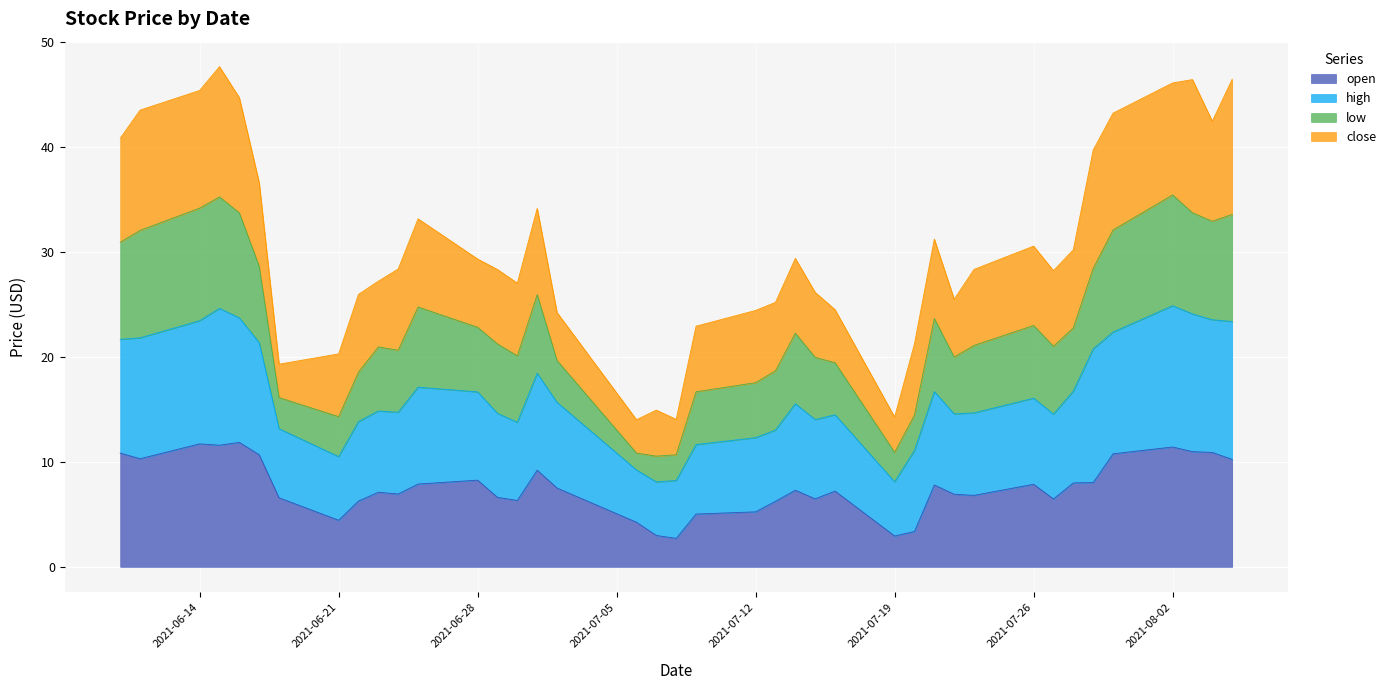

Which category has the lowest value across all series?

2021-07-08